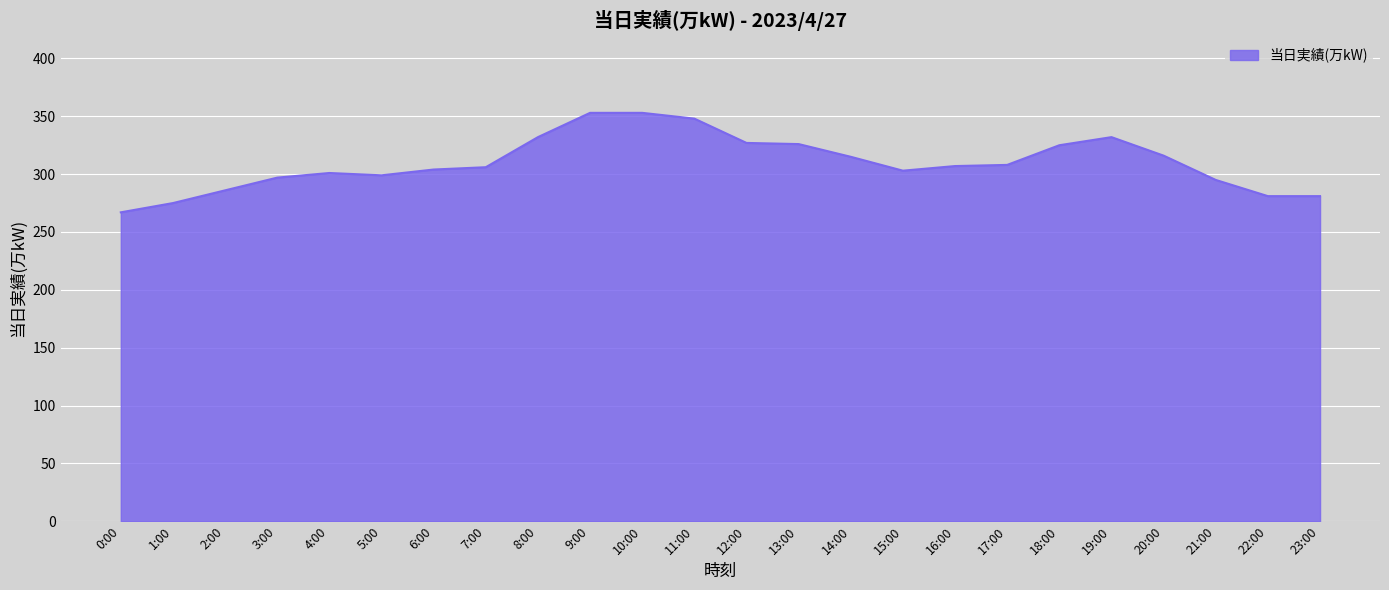

What is the approximate value at 21:00?

295